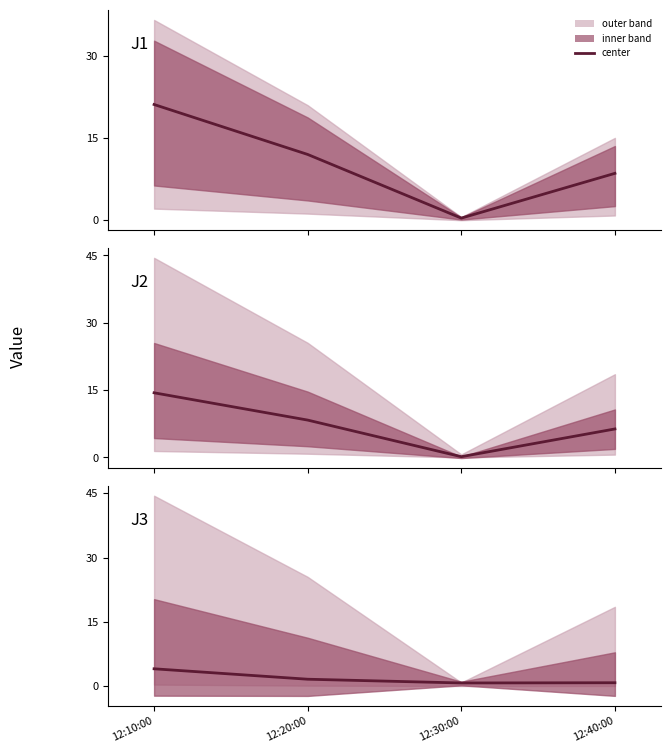

At which category is the sum across all series the highest?

12:10:00